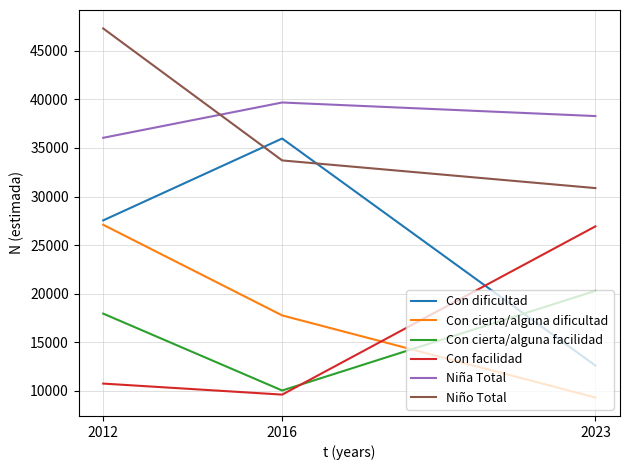

Is the value of Niña Total at 2016 greater than the value of Con cierta/alguna dificultad at 2023?

Yes